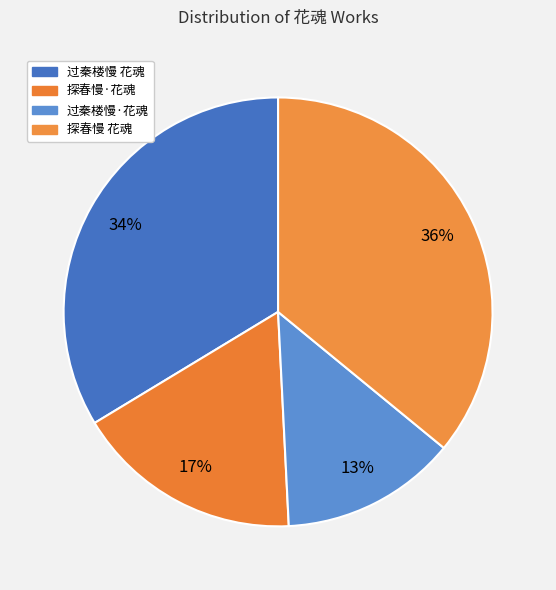

What is the ratio of the value at 探春慢·花魂 to the value at 探春慢 花魂?

0.5